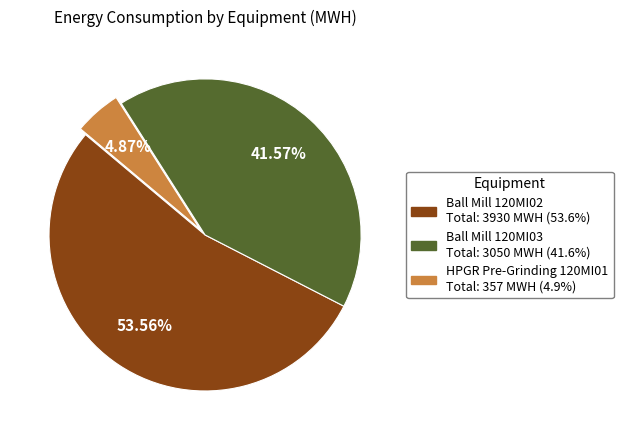

Combined, do HPGR Pre-Grinding 120MI01 and Ball Mill 120MI02 account for over 50%?

Yes